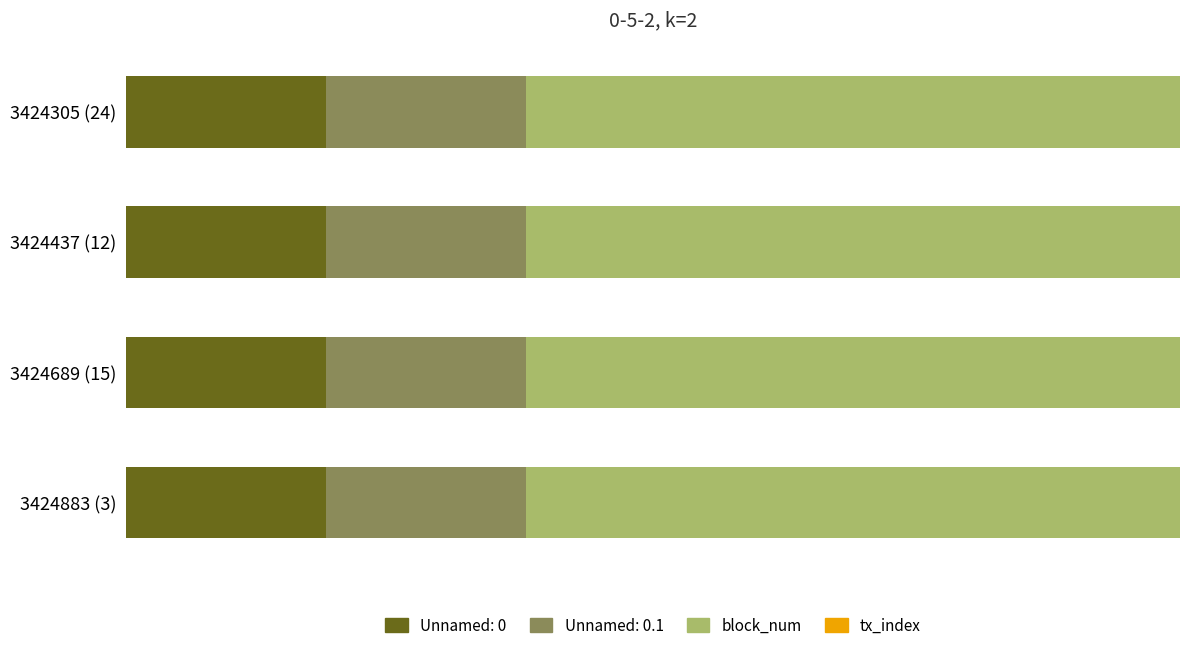

Are the bars horizontal?

Yes